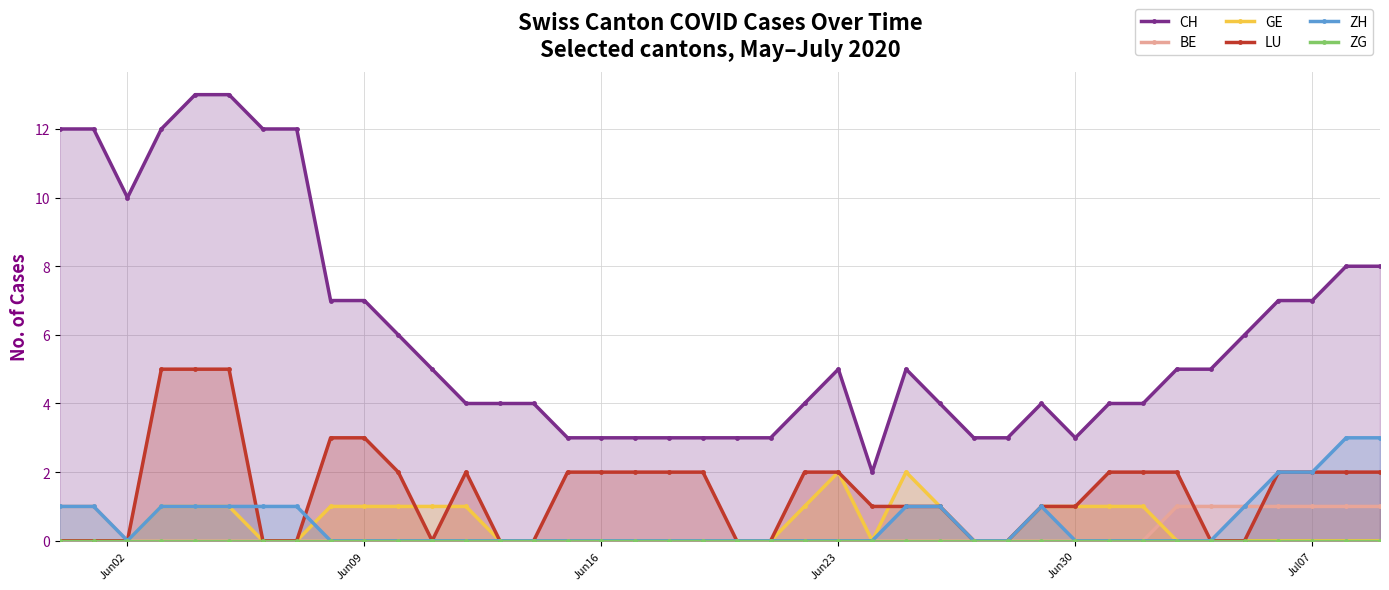

The value of LU at Jun02 is 0. True or false?

True